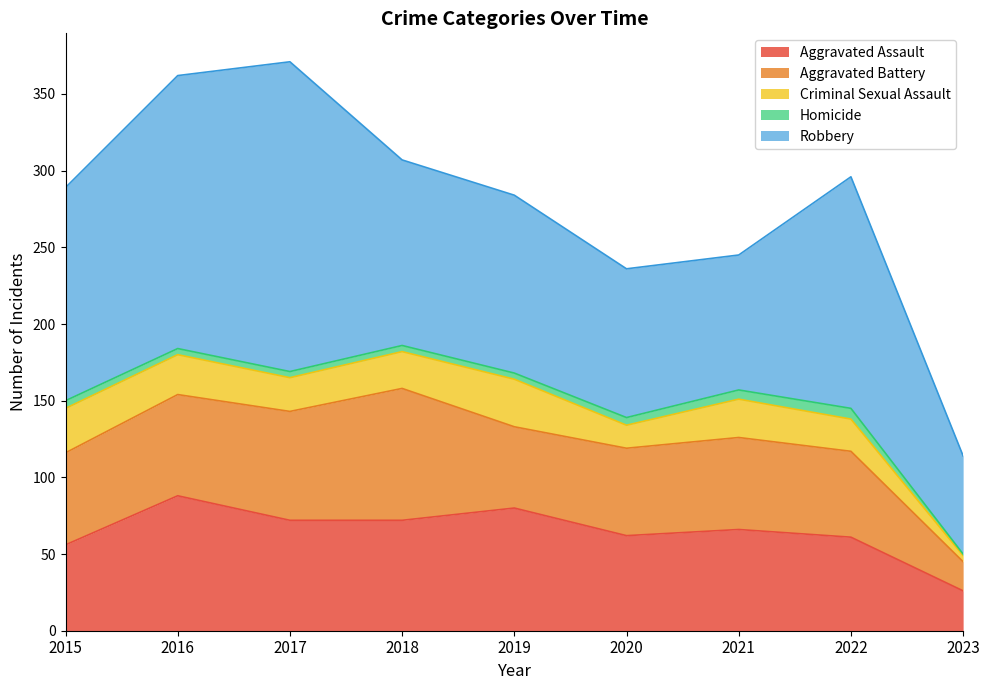

Where is Aggravated Assault nearest to the value 57?

2015